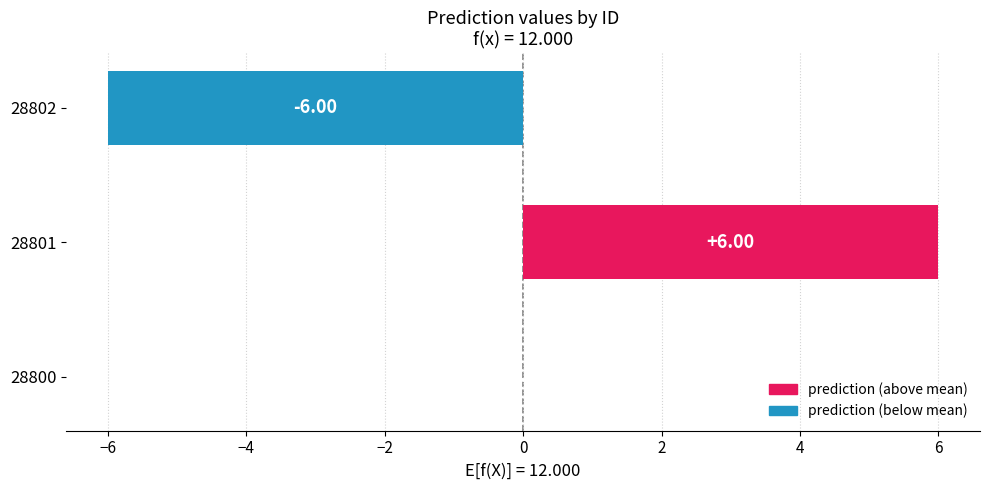

How many values are between -6 and 6?

3